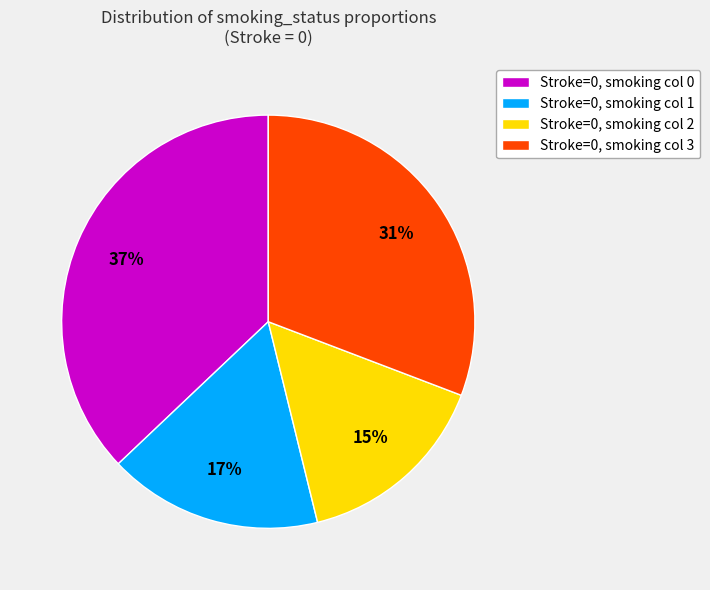

Do Stroke=0, smoking col 2 and Stroke=0, smoking col 1 together represent more than half of the pie?

No